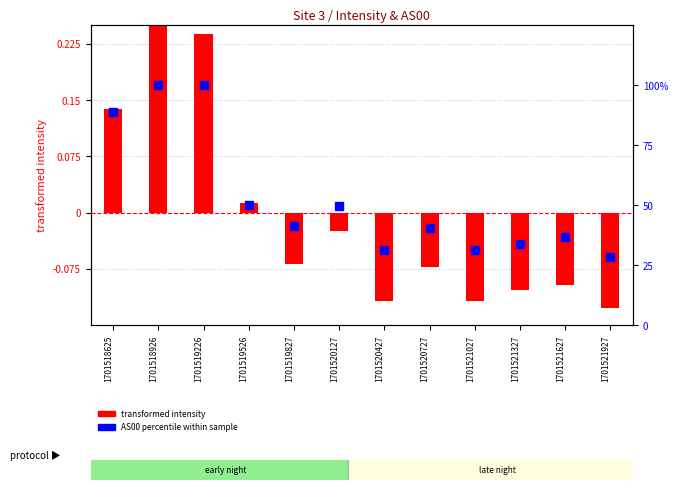

Which series has the largest total across all categories?

AS00 percentile